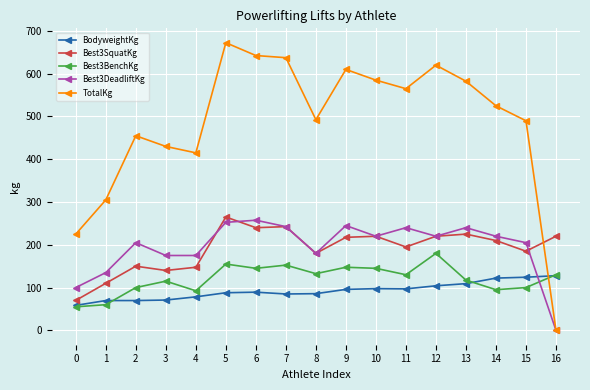

Rank the series by their maximum value, from highest to lowest.

TotalKg, Best3SquatKg, Best3DeadliftKg, Best3BenchKg, BodyweightKg